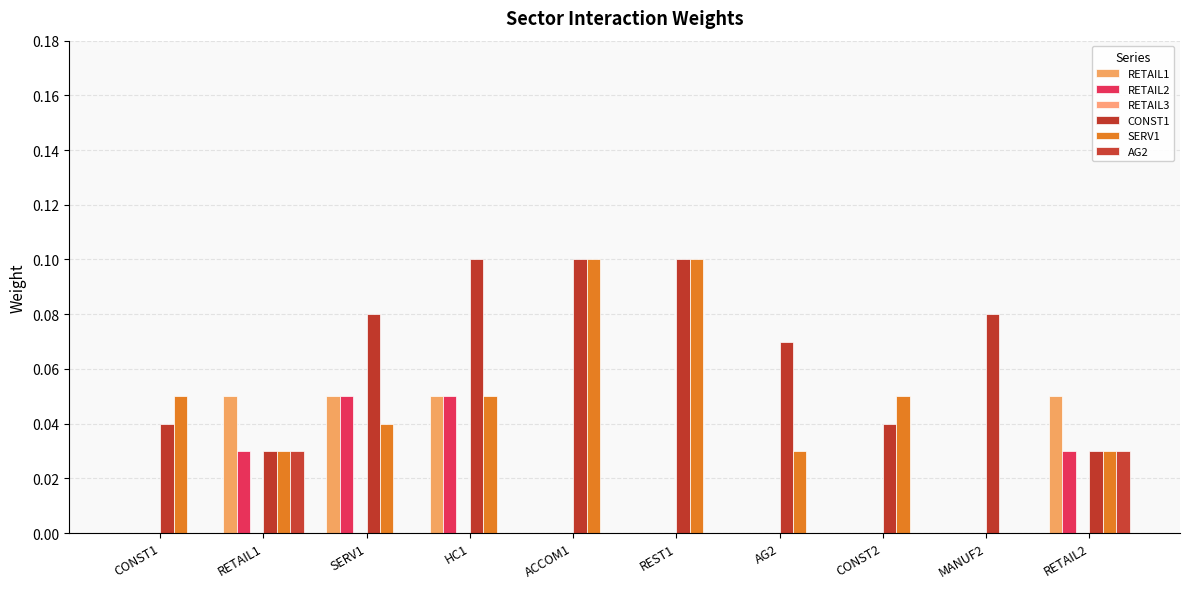

How many groups of bars are there?

10